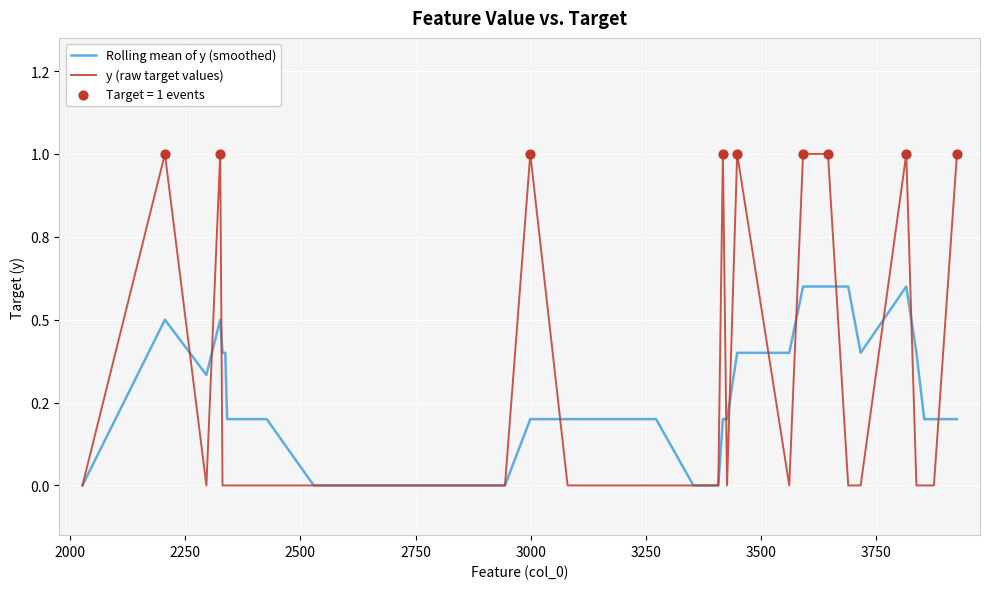

At how many categories does at least one series exceed 0?

26